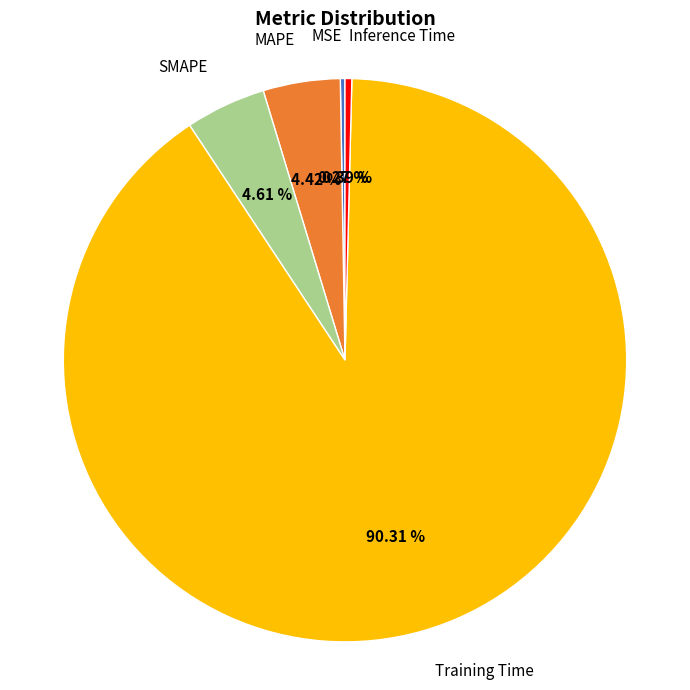

What portion of the pie excludes Inference Time?

99.6%